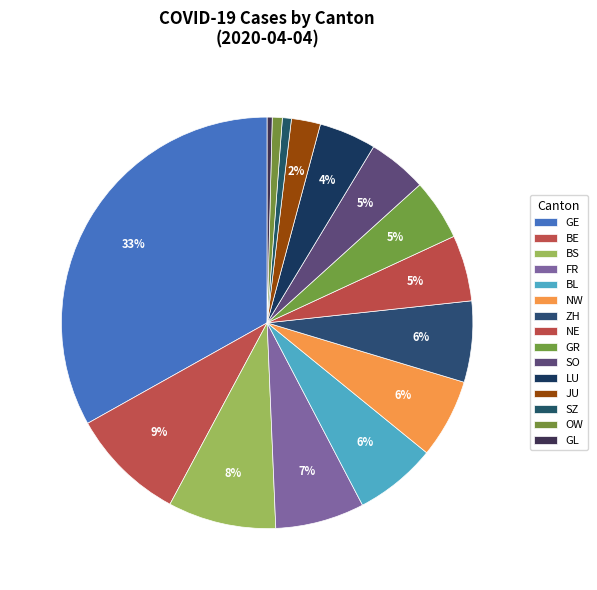

Which category has the biggest portion of the pie?

GE